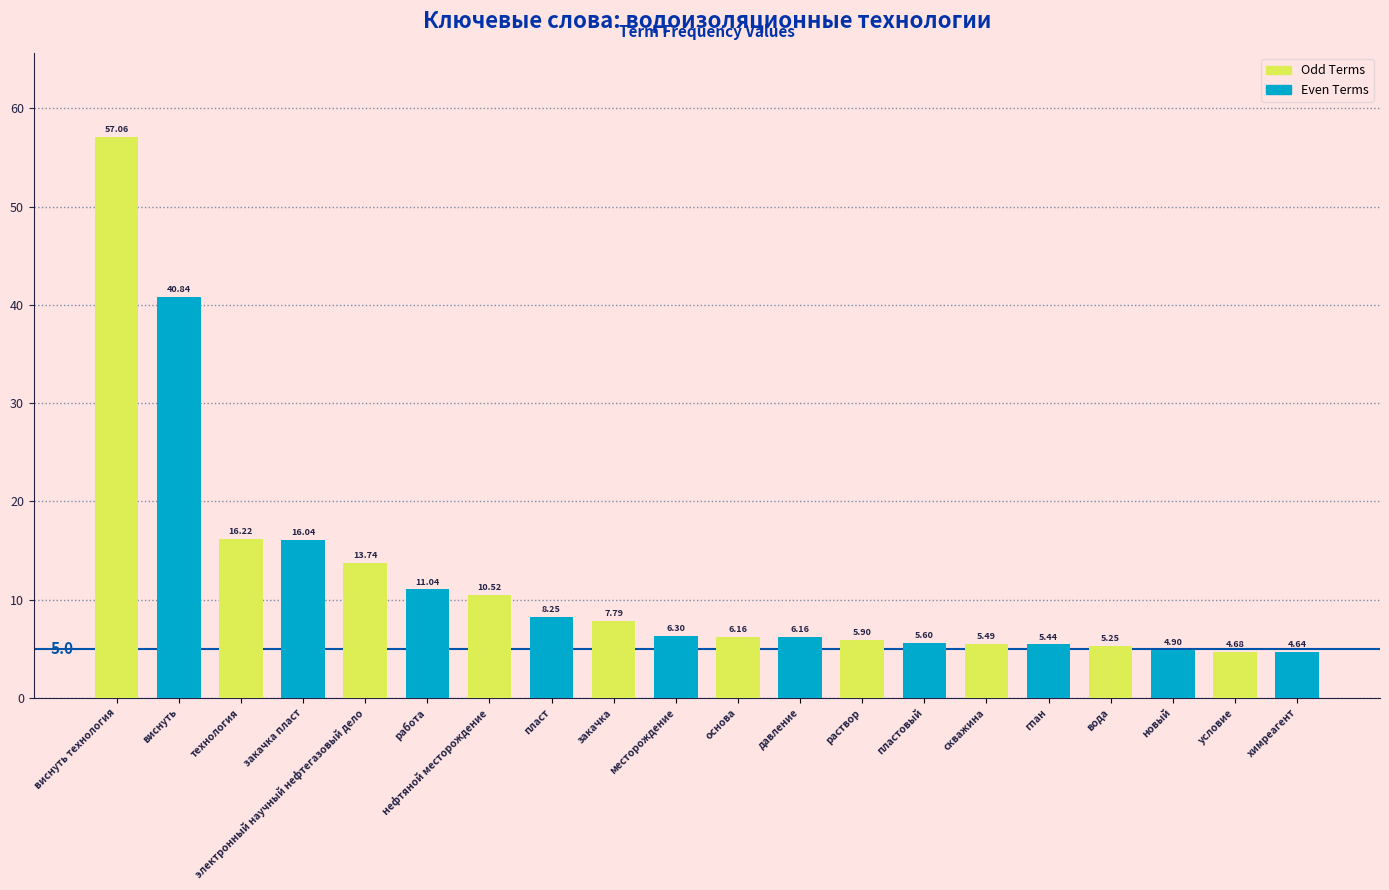

Which has a higher value, химреагент or нефтяной месторождение?

нефтяной месторождение